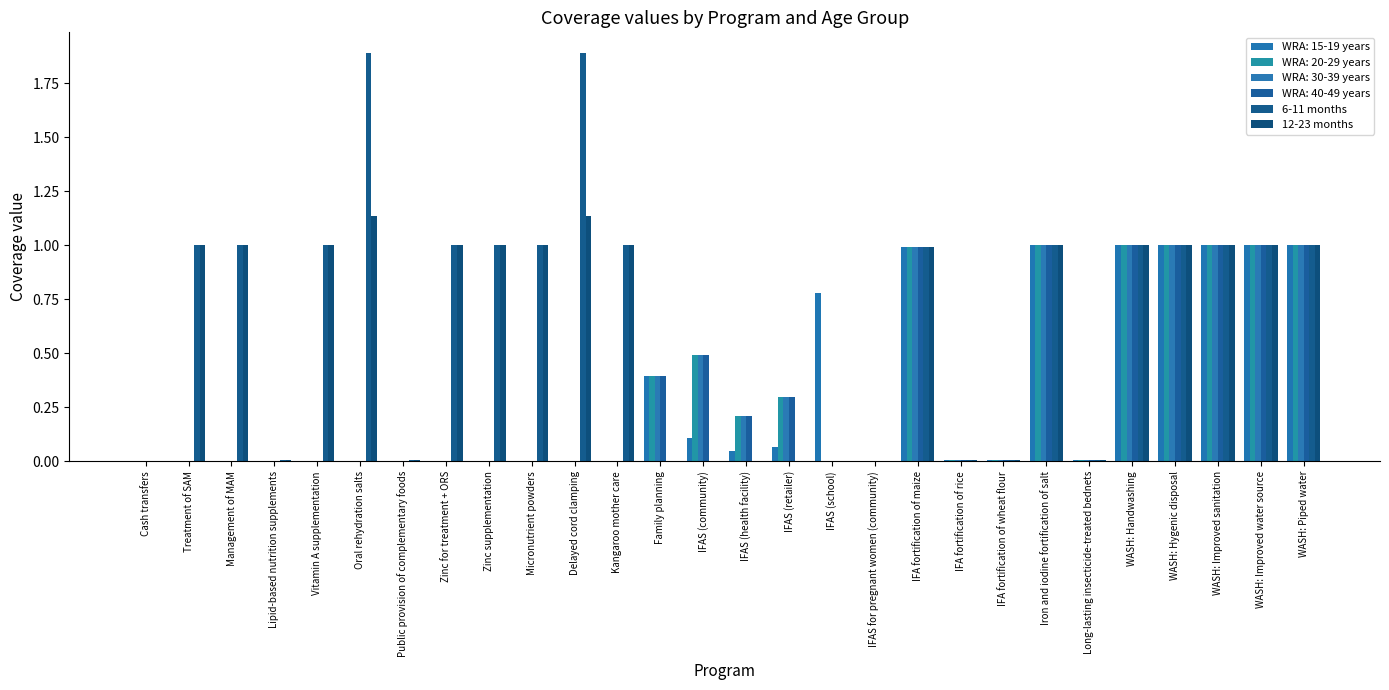

How many series are shown in this chart?

6